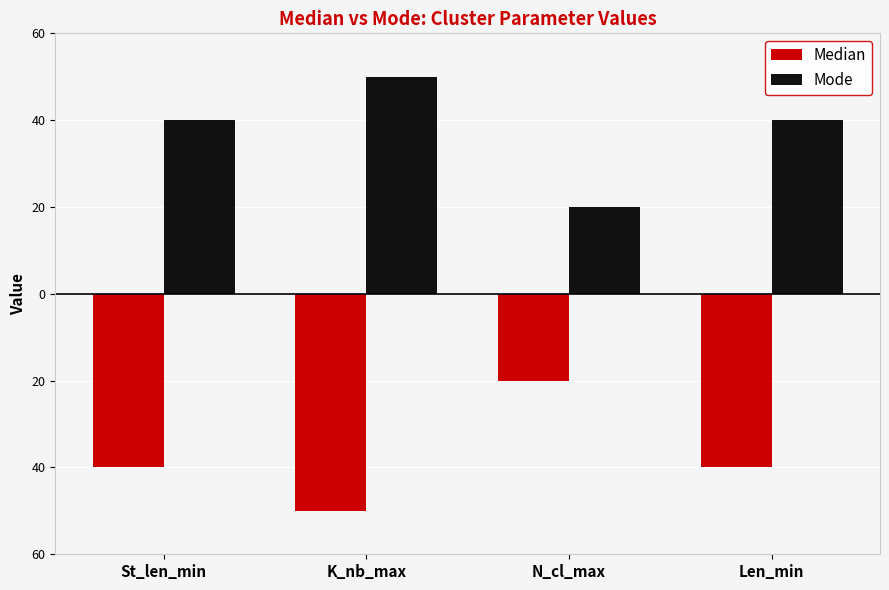

Does the chart contain stacked bars?

No